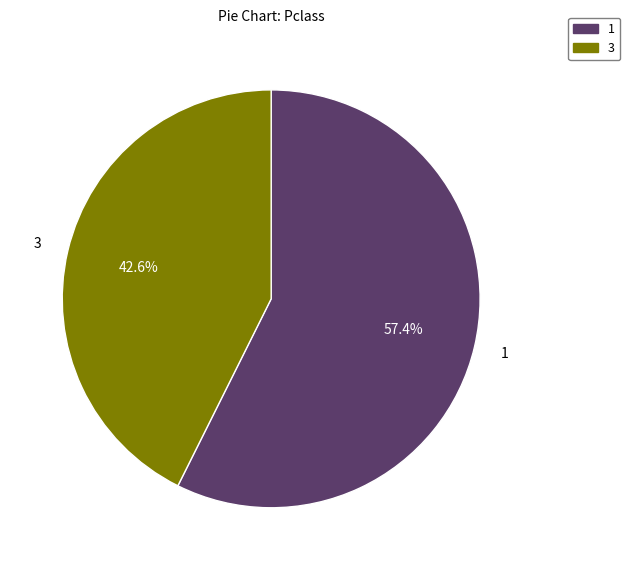

What percentage is the 3 slice, to the nearest percent?

43%